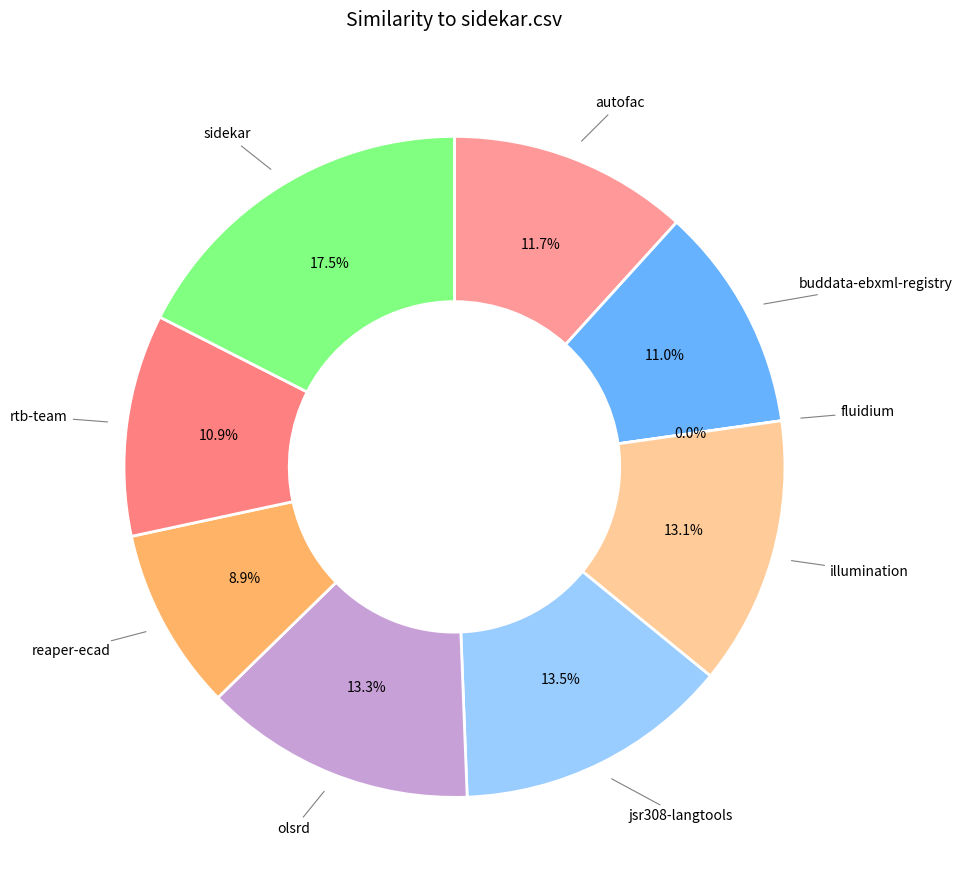

Is it true that buddata-ebxml-registry.csv is 11% of the pie?

True